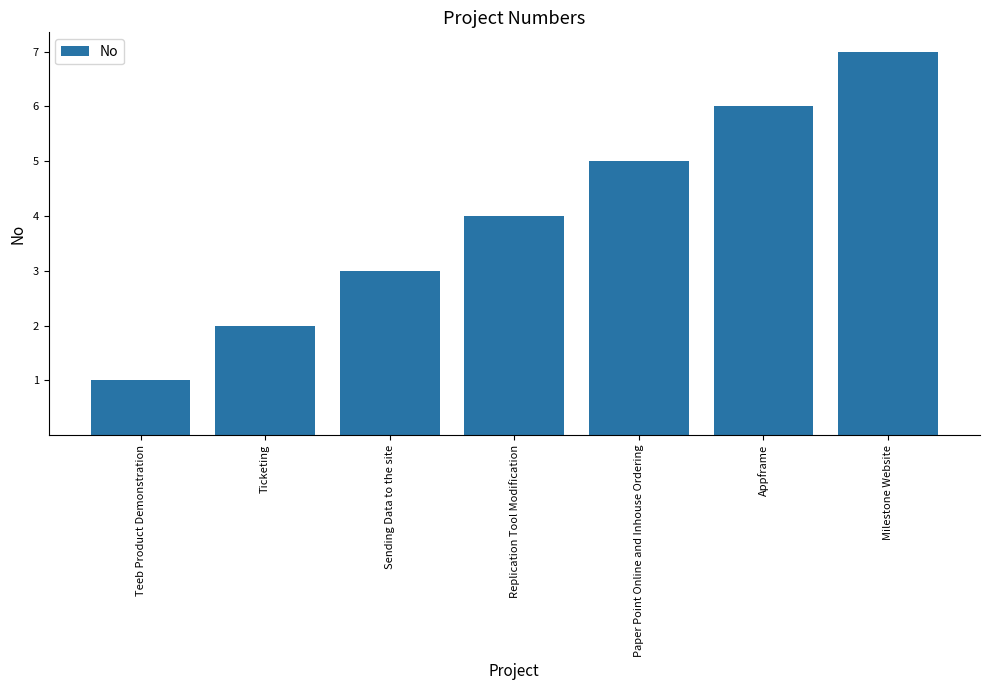

What is the change in value from Teeb Product Demonstration to Milestone Website?

+6